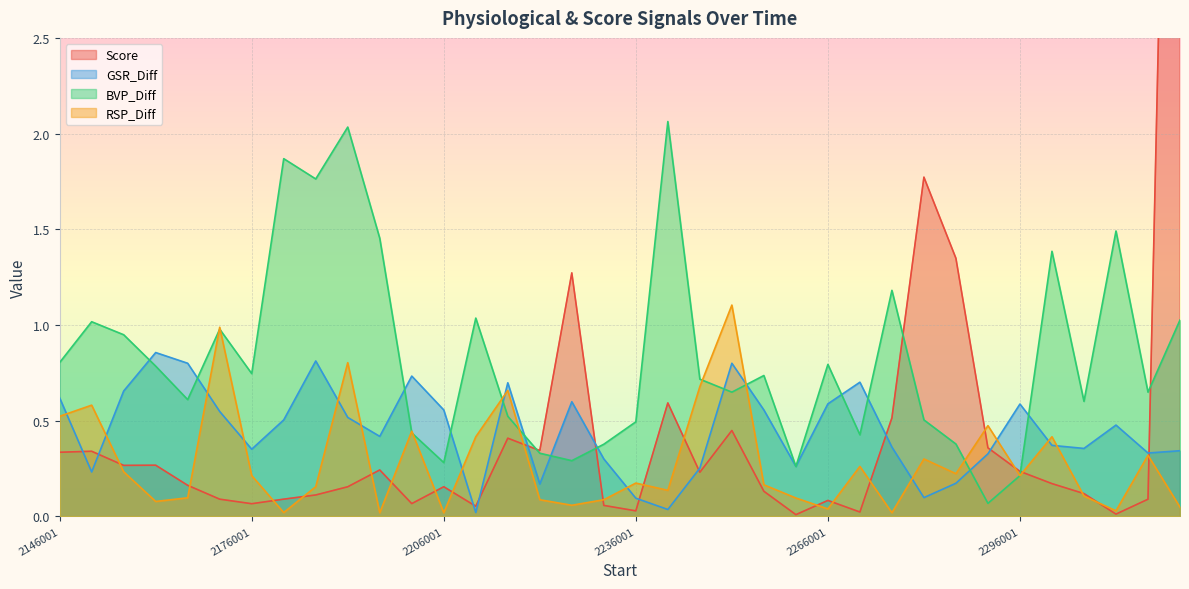

Reading right to left, list all the values displayed in this chart.

Score: 7.5	0.1	0.0	0.1	0.2	0.2	0.4	1.3	1.8	0.5	0.0	0.1	0.0	0.1	0.4	0.2	0.6	0.0	0.1	1.3	0.3	0.4	0.1	0.2	0.1	0.2	0.2	0.1	0.1	0.1	0.1	0.2	0.3	0.3	0.3	0.3
GSR_Diff: 0.3	0.3	0.5	0.4	0.4	0.6	0.3	0.2	0.1	0.4	0.7	0.6	0.3	0.6	0.8	0.3	0.0	0.1	0.3	0.6	0.2	0.7	0.0	0.6	0.7	0.4	0.5	0.8	0.5	0.4	0.5	0.8	0.9	0.7	0.2	0.6
BVP_Diff: 1.0	0.6	1.5	0.6	1.4	0.2	0.1	0.4	0.5	1.2	0.4	0.8	0.3	0.7	0.6	0.7	2.1	0.5	0.4	0.3	0.3	0.5	1.0	0.3	0.4	1.5	2.0	1.8	1.9	0.7	1.0	0.6	0.8	0.9	1.0	0.8
RSP_Diff: 0.0	0.3	0.0	0.1	0.4	0.2	0.5	0.2	0.3	0.0	0.3	0.0	0.1	0.2	1.1	0.7	0.1	0.2	0.1	0.1	0.1	0.7	0.4	0.0	0.4	0.0	0.8	0.2	0.0	0.2	1.0	0.1	0.1	0.2	0.6	0.5